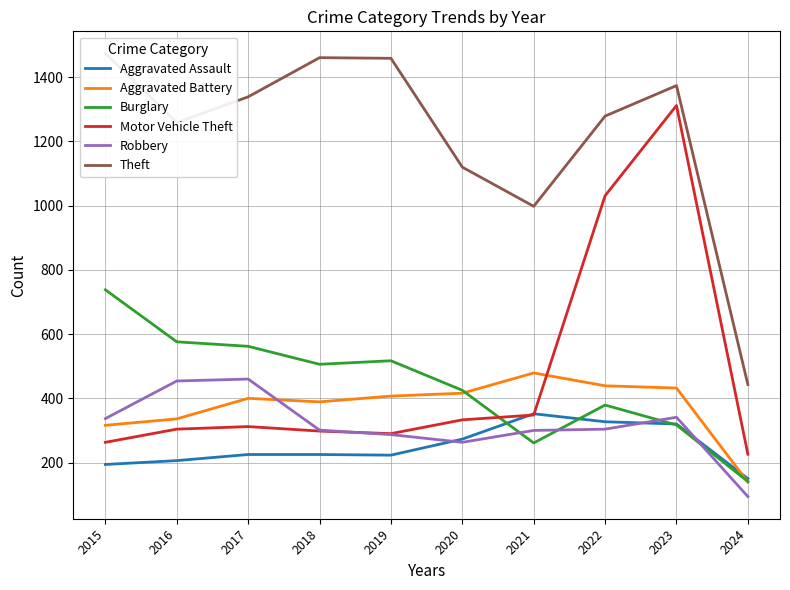

What is the spread (max minus min) of values at 2024?

349